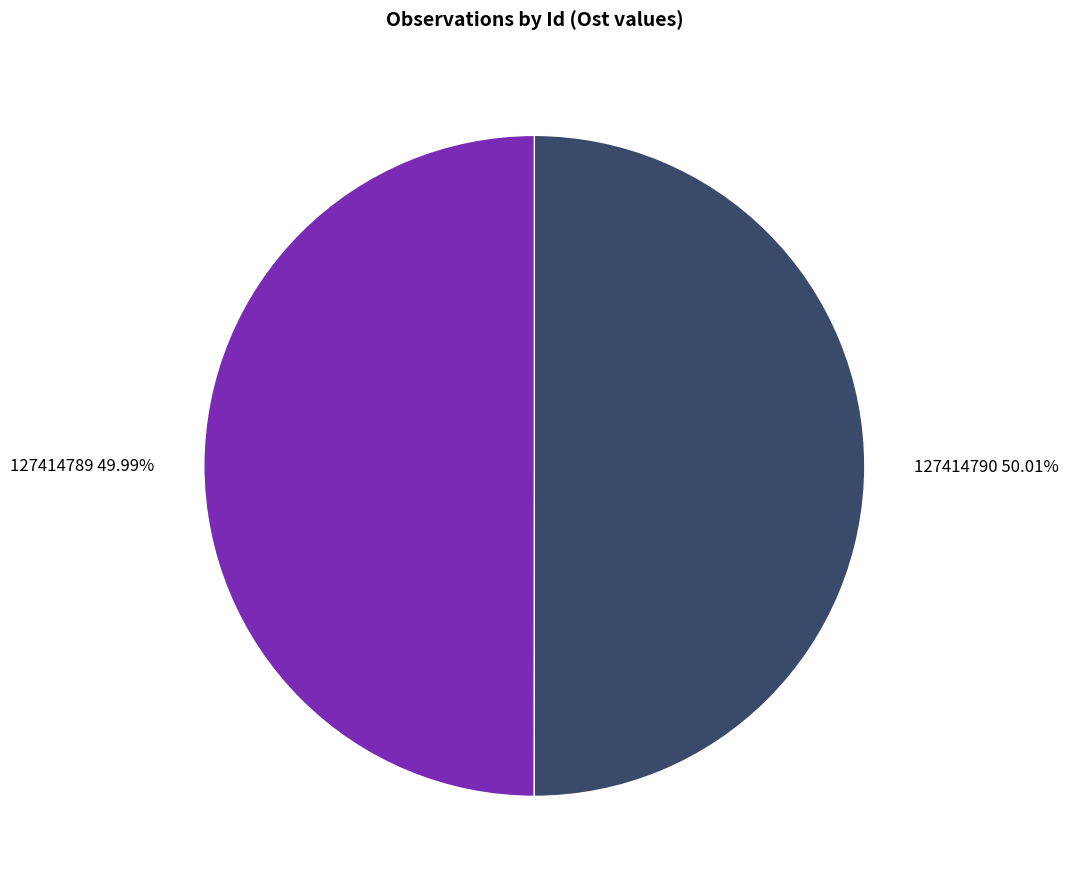

Approximately how many times larger is the value at 127414790 50.01% compared to 127414789 49.99%?

1.0